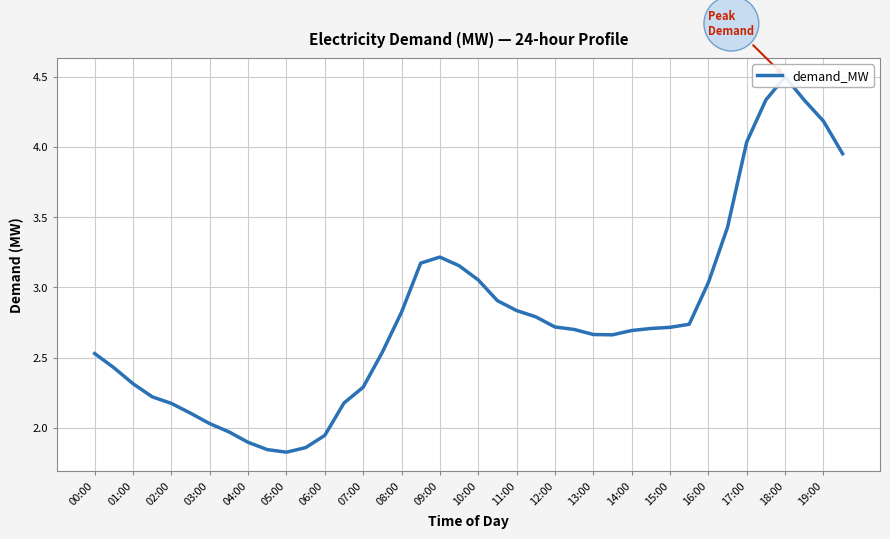

What is the difference between the maximum and minimum values?

2.7